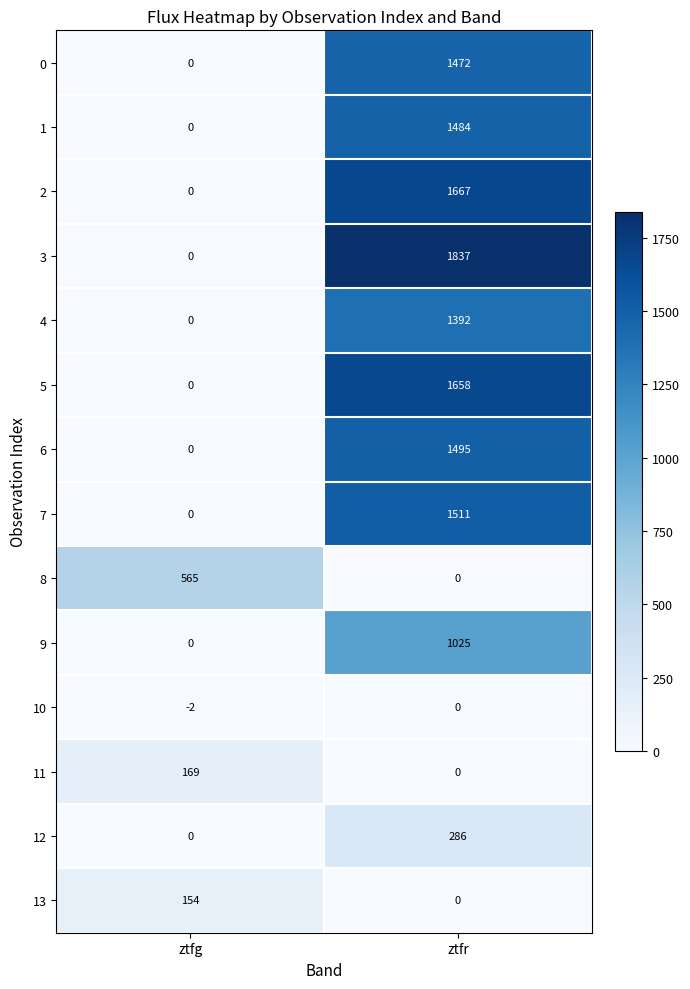

Rank the series by their maximum value, from highest to lowest.

3, 2, 5, 7, 6, 1, 0, 4, 9, 8, 12, 11, 13, 10